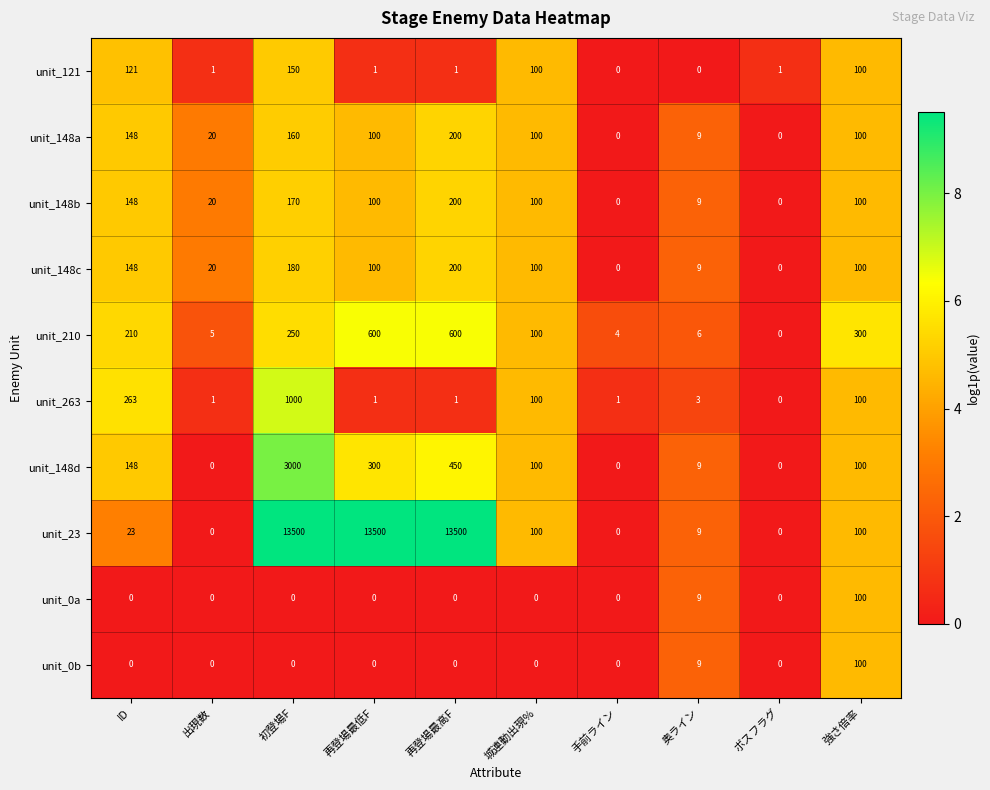

How many values in unit_23 are above zero?

7